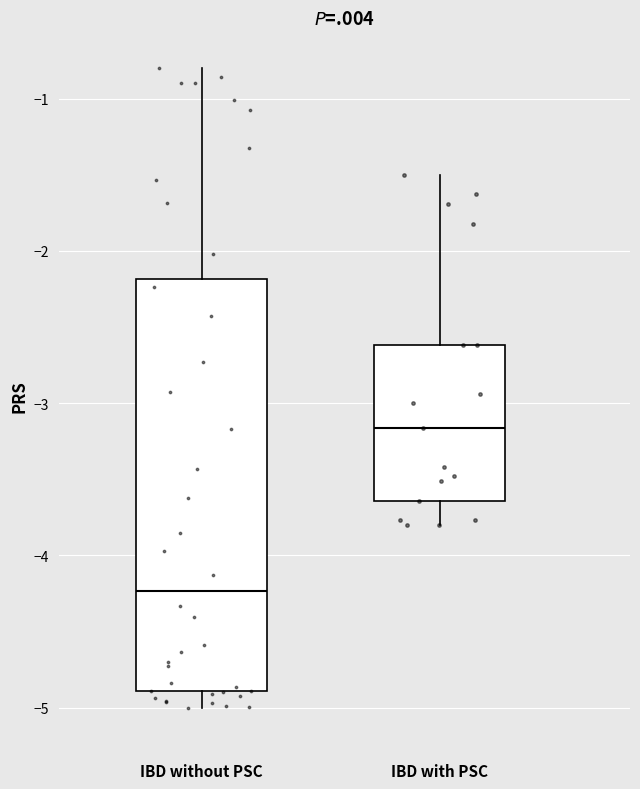

Comparing the boxes themselves (not the whiskers), which one is the tallest?

IBD without PSC